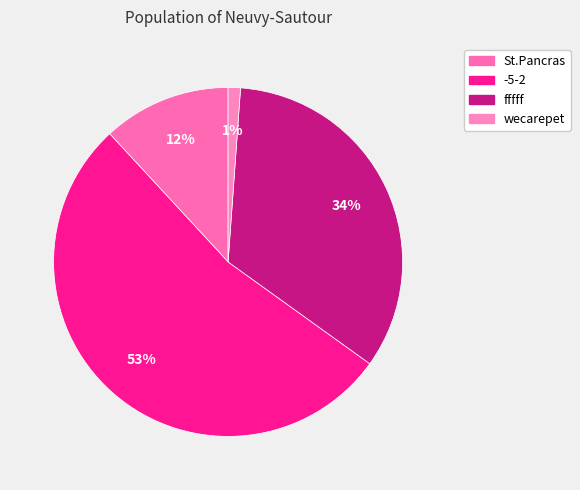

To the nearest percent, what percentage of the pie is fffff?

34%